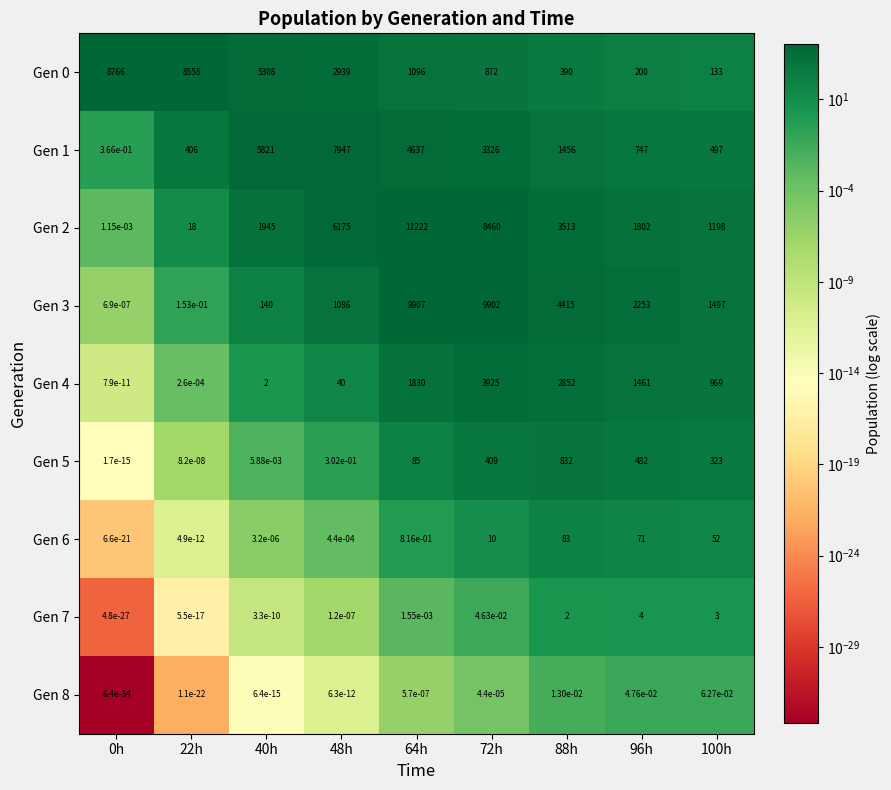

True or false: Gen 7 has a value of 0.0 at 40h.

True